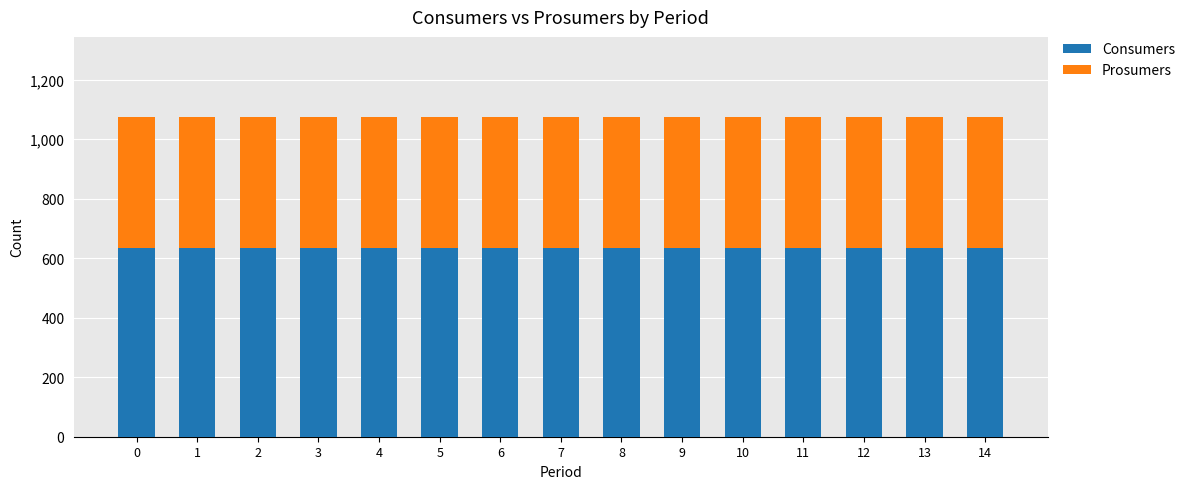

Are the bars horizontal?

No